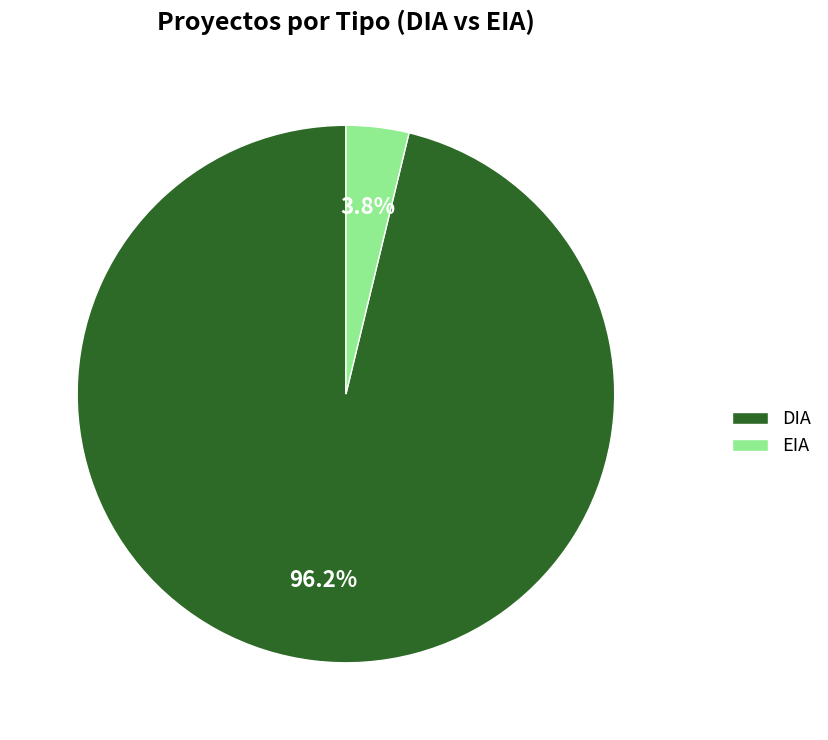

How many segments does this pie chart have?

2